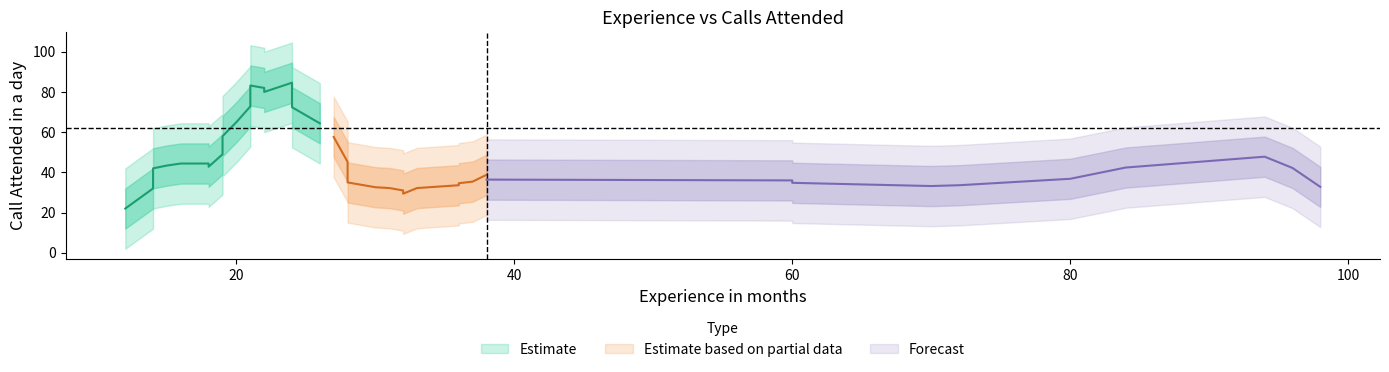

The chart shows a value of 119 at 24. True or false?

False